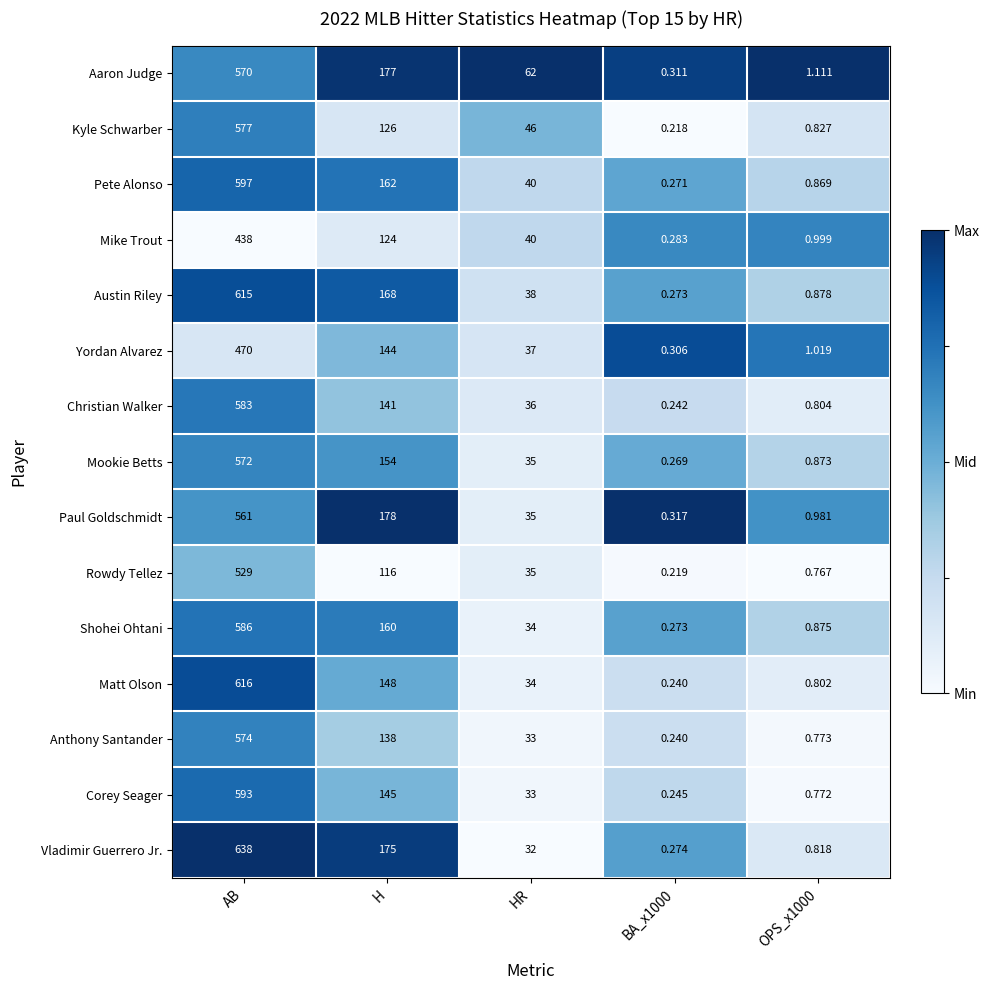

At which category does the chart reach its peak across all series?

AB